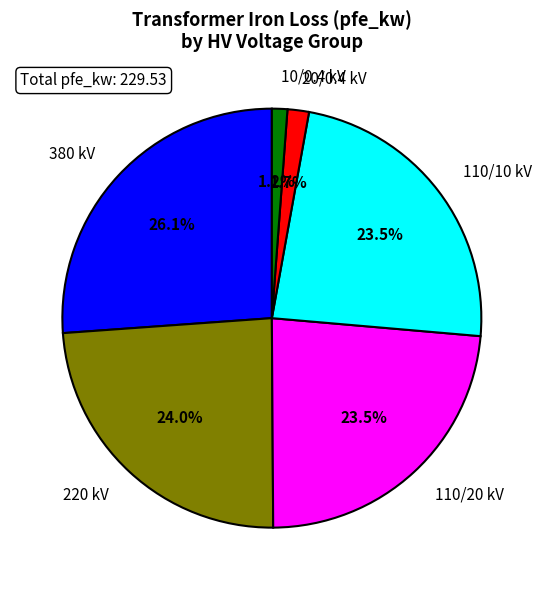

What percentage is NOT represented by 110/10 kV?

76.5%